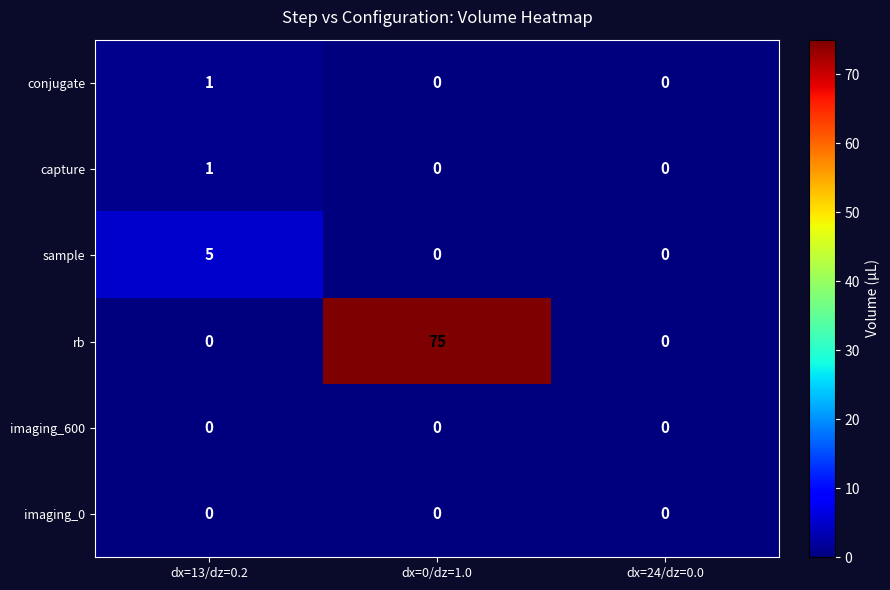

The value of sample at dx=24/dz=0.0 is 0. True or false?

True